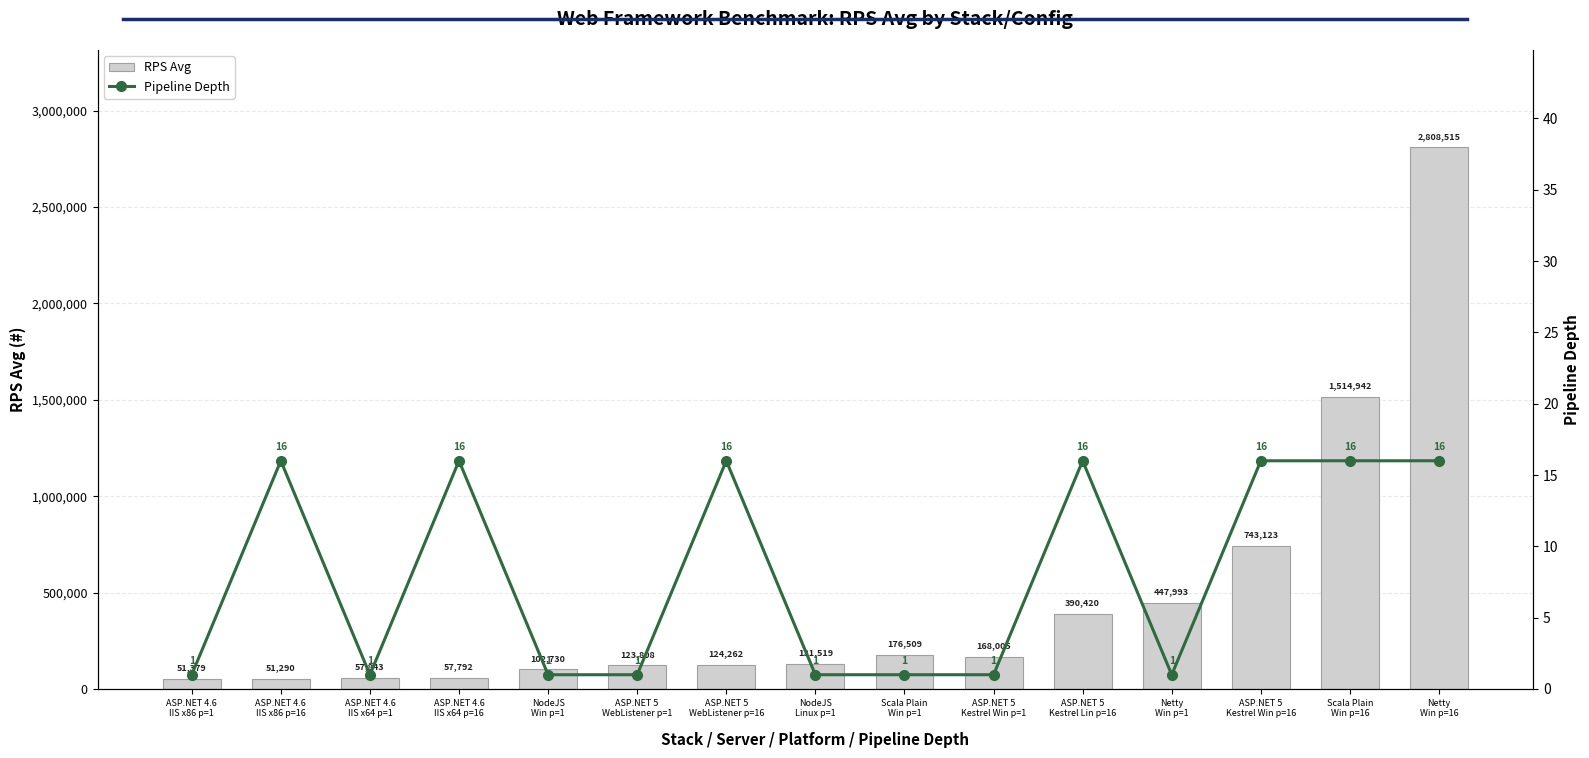

The value of Pipeline Depth at ASP.NET 5
WebListener p=16 is 28. True or false?

False